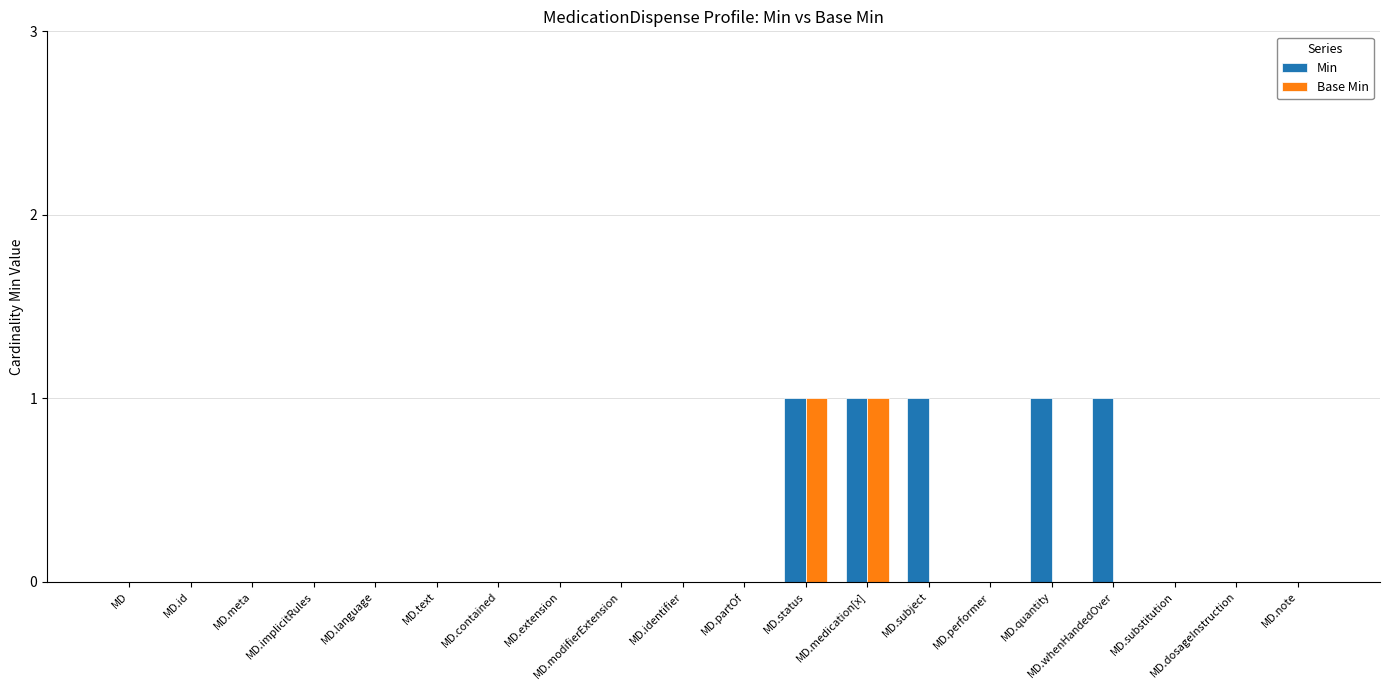

Reading left to right, transcribe all the data shown in this chart.

Min: 0	0	0	0	0	0	0	0	0	0	0	1	1	1	0	1	1	0	0	0
Base Min: 0	0	0	0	0	0	0	0	0	0	0	1	1	0	0	0	0	0	0	0